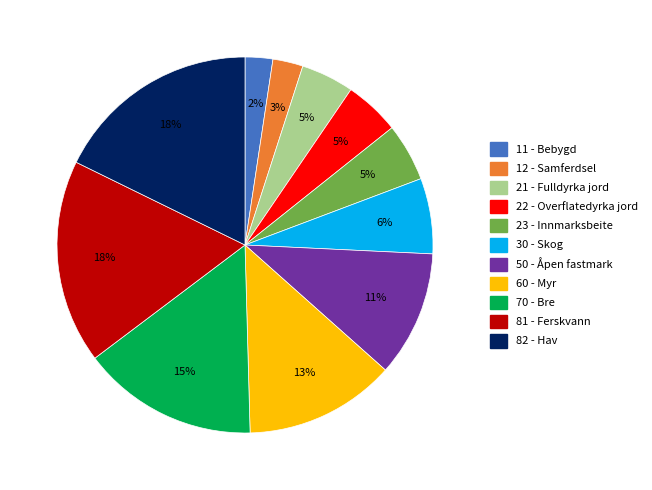

Combined, do 60 - Myr and 50 - Åpen fastmark account for over 50%?

No